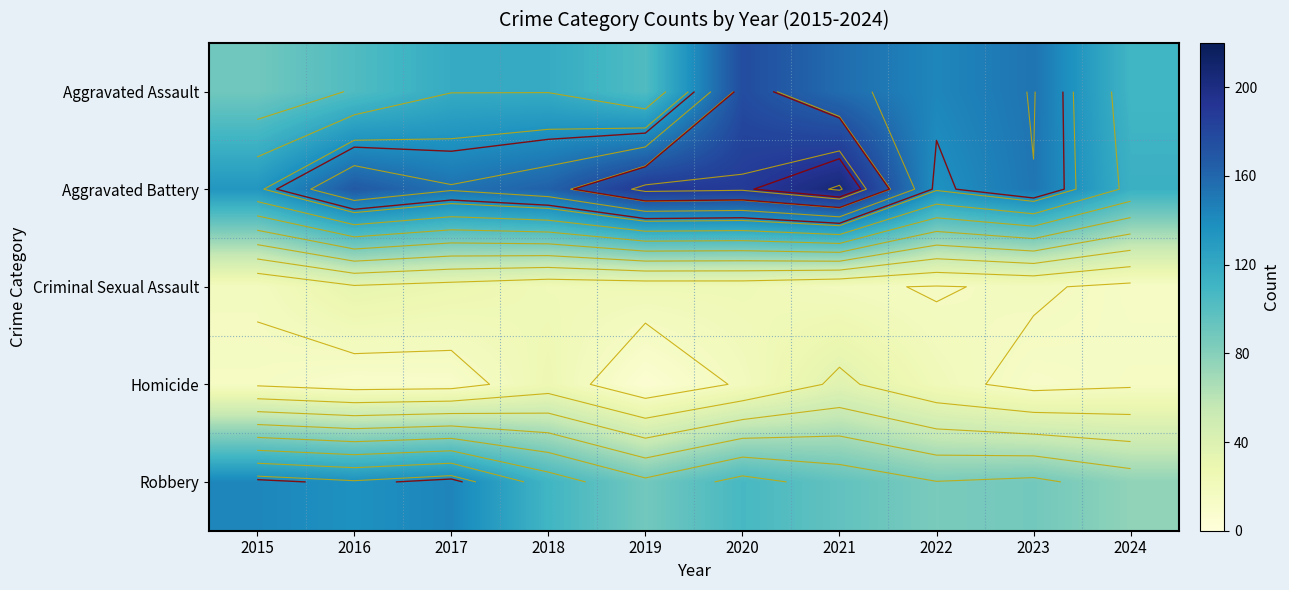

At which category does the chart reach its minimum across all series?

2019